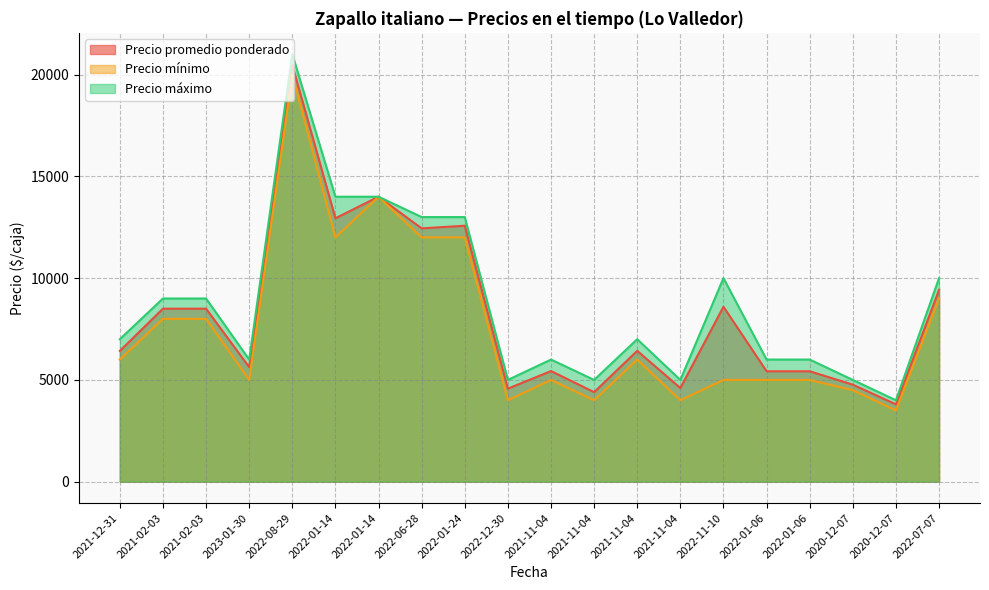

At which label does Precio mínimo first exceed 6000?

2021-02-03